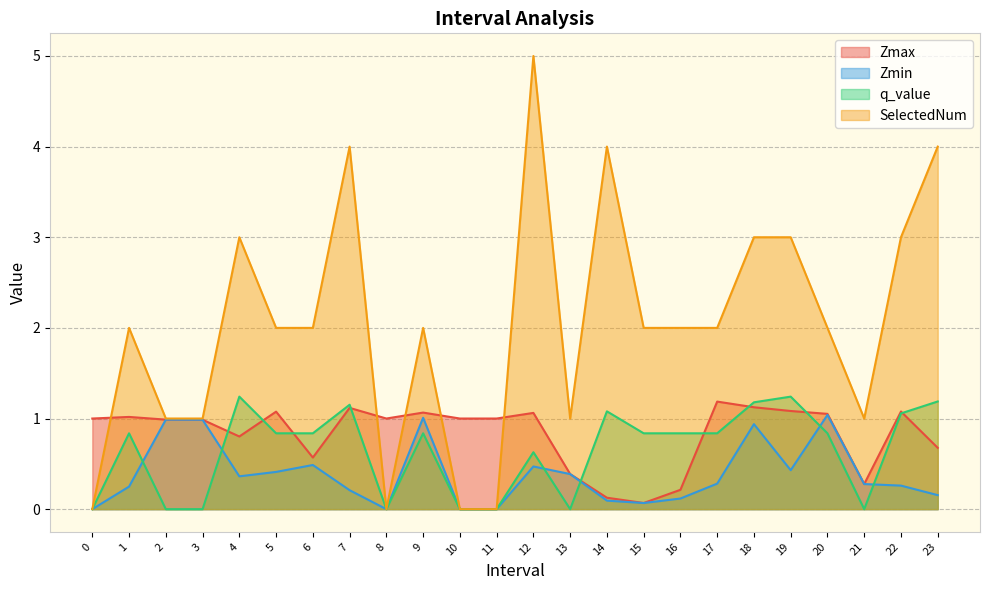

What position from the right is 2.0?

22